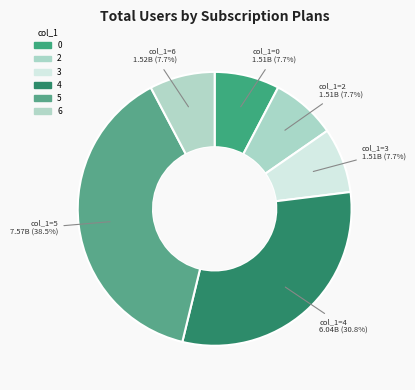

To the nearest percent, what is the average slice percentage?

17%